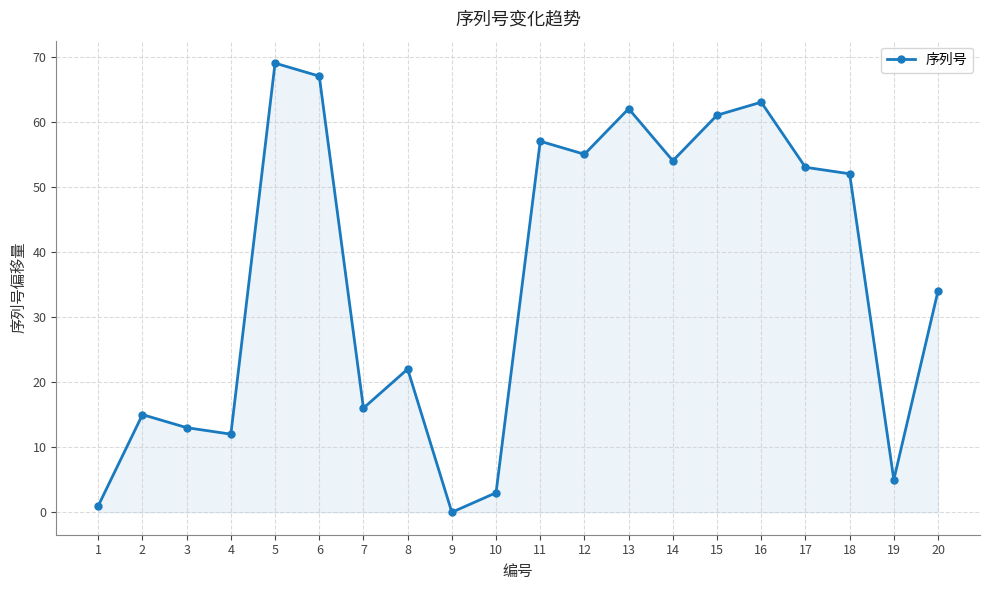

What is the sum of the values at 17 and 10?

56